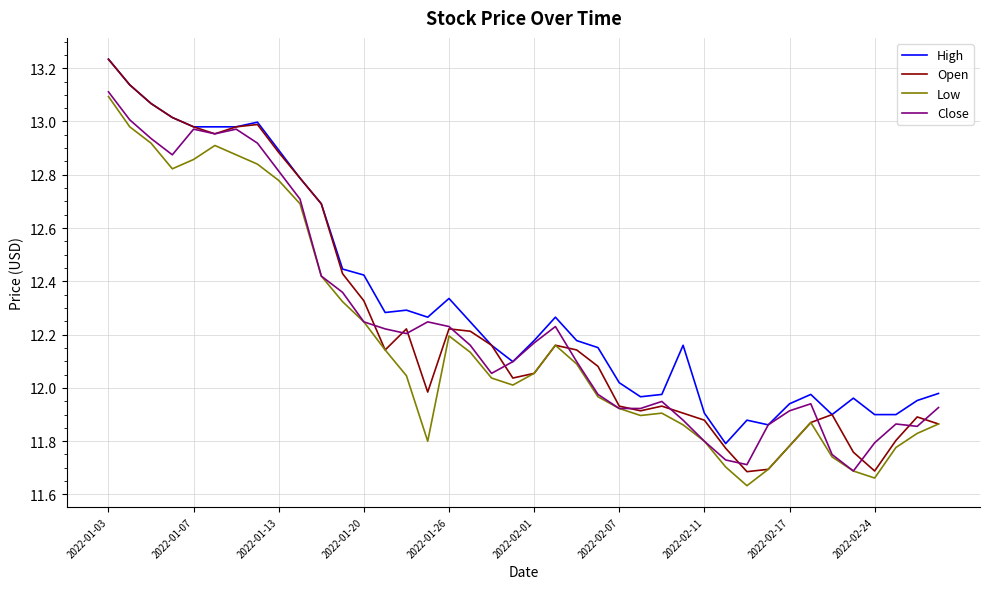

Which series has the widest spread of values?

Open